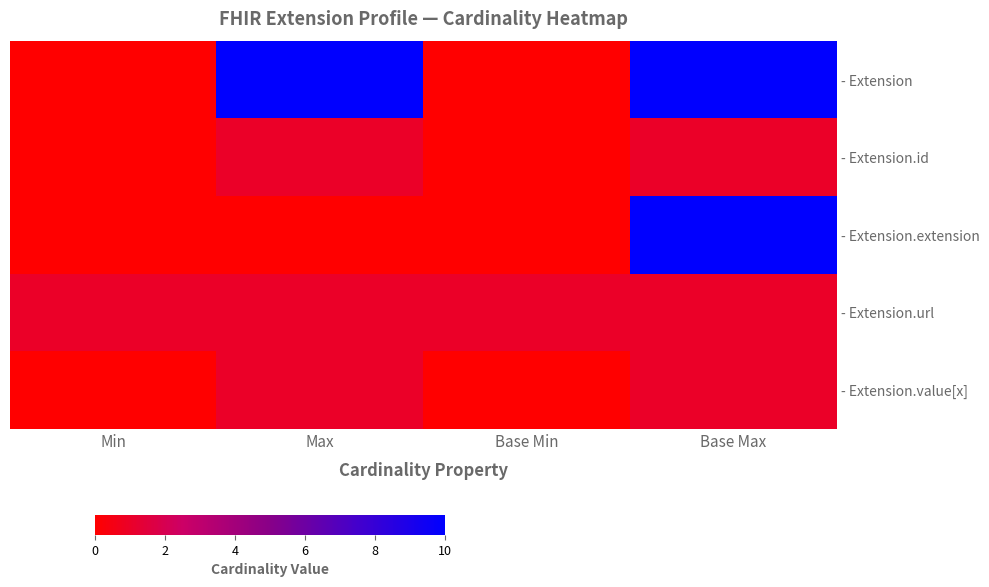

Which category has the lowest value in the - Extension.extension series?

Min